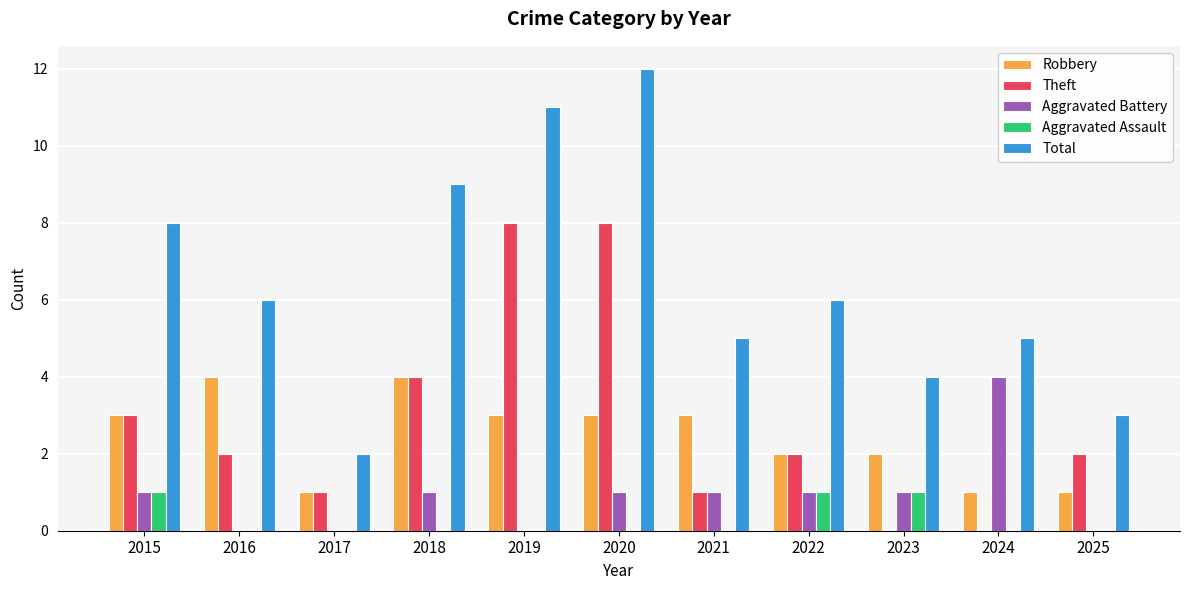

Are the bars grouped side by side (vs. stacked)?

Yes